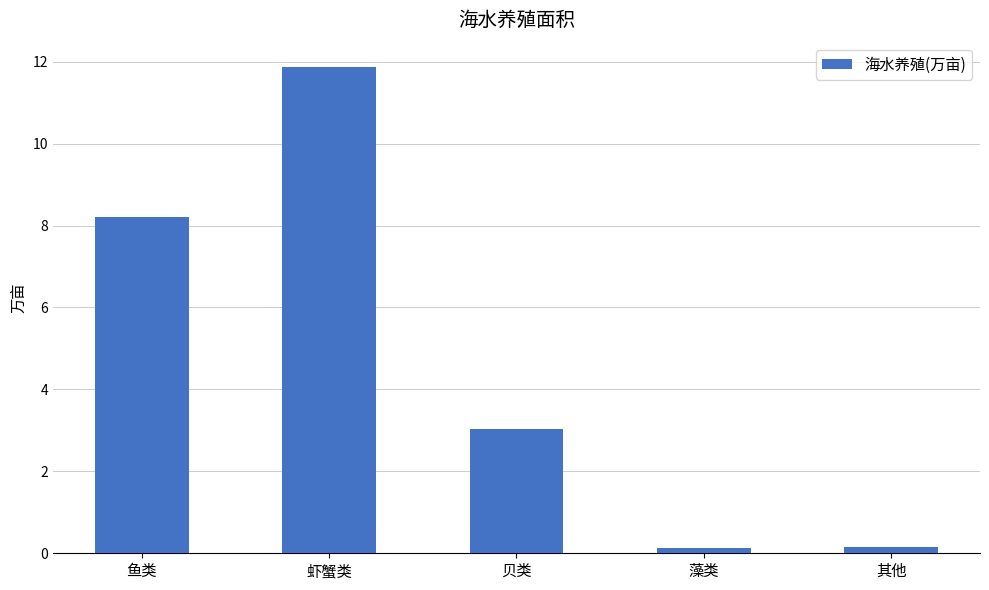

Where does the data first go above 3?

鱼类